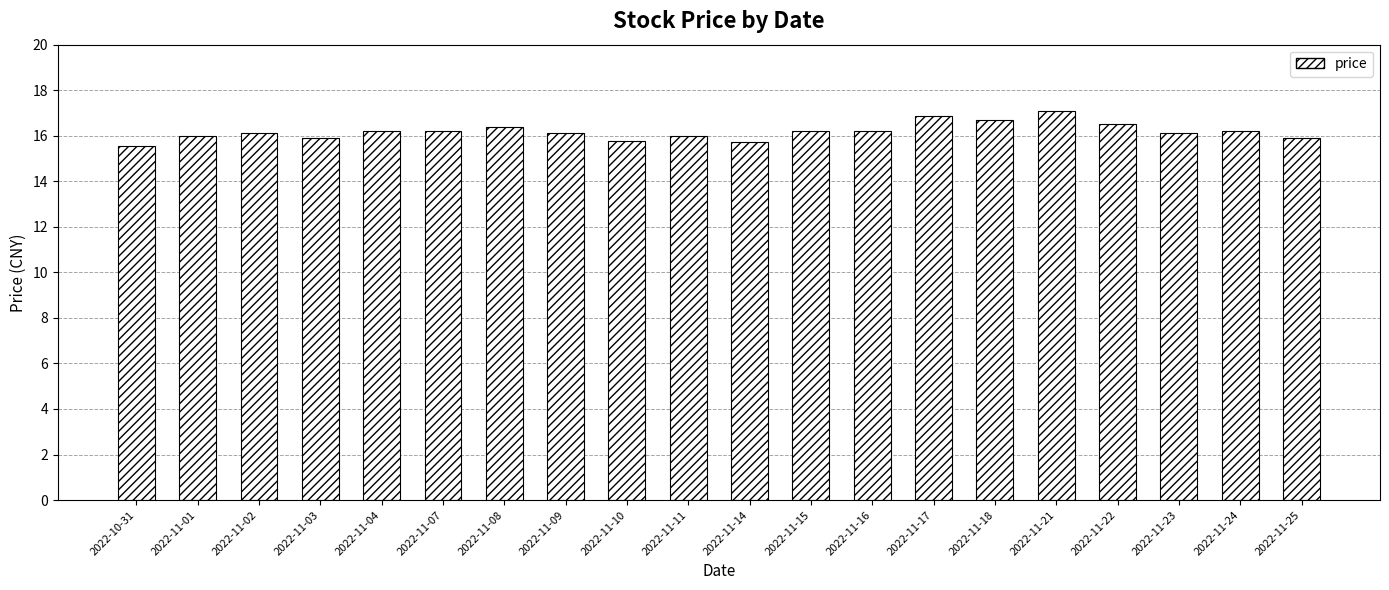

The chart shows a value of 17.1 at 2022-11-21. True or false?

True